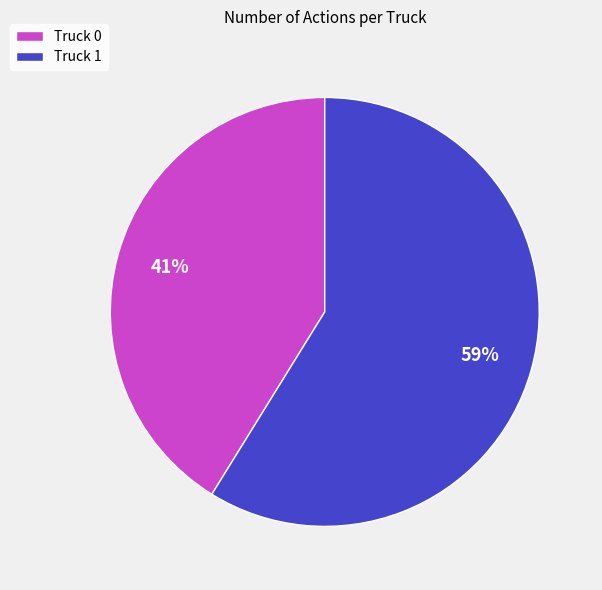

Rank the categories by value from highest to lowest.

Truck 1, Truck 0